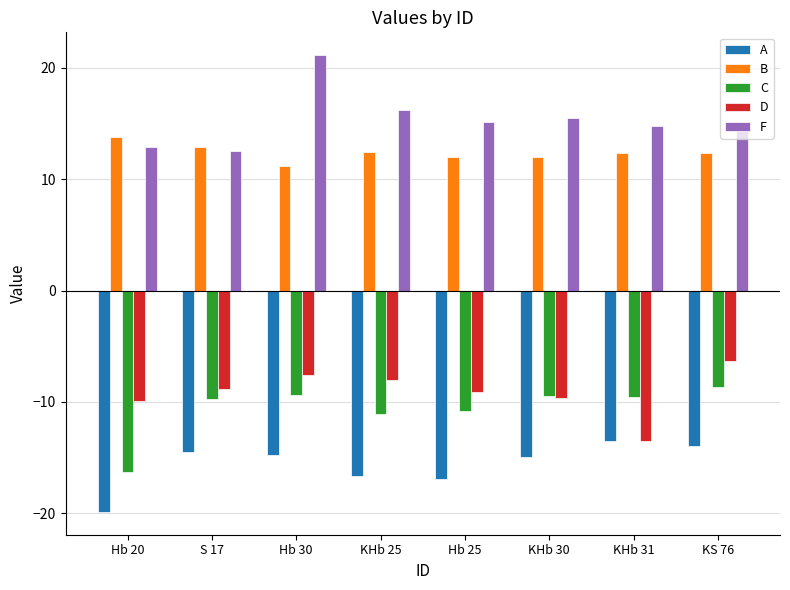

Which series has the largest total across all categories?

F